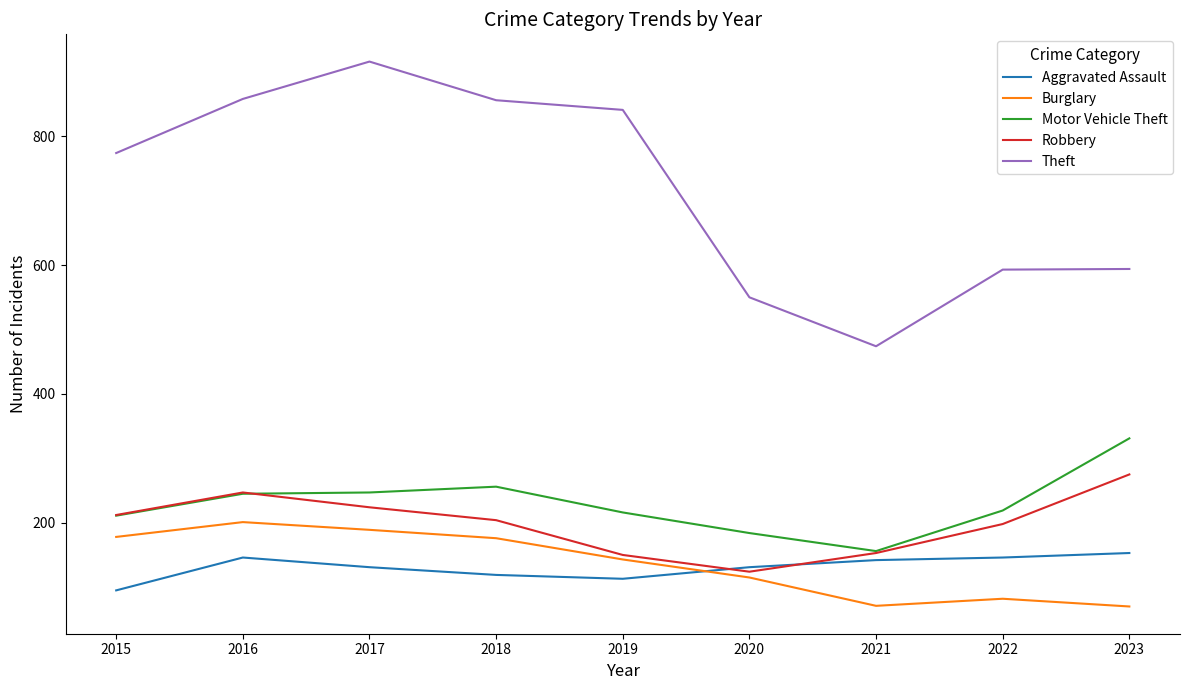

Rank the series by their maximum value, from lowest to highest.

Aggravated Assault, Burglary, Robbery, Motor Vehicle Theft, Theft